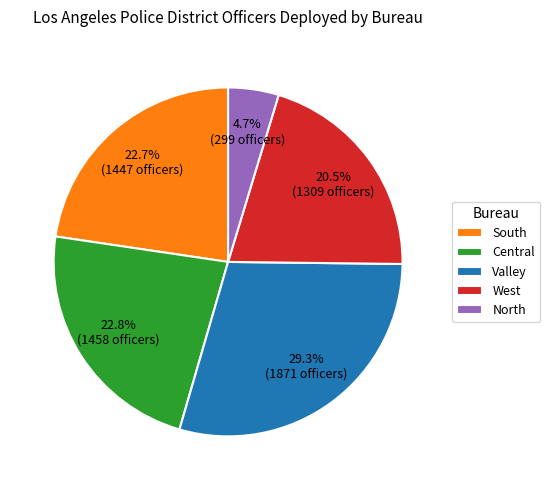

Which category has the smallest portion of the pie?

North